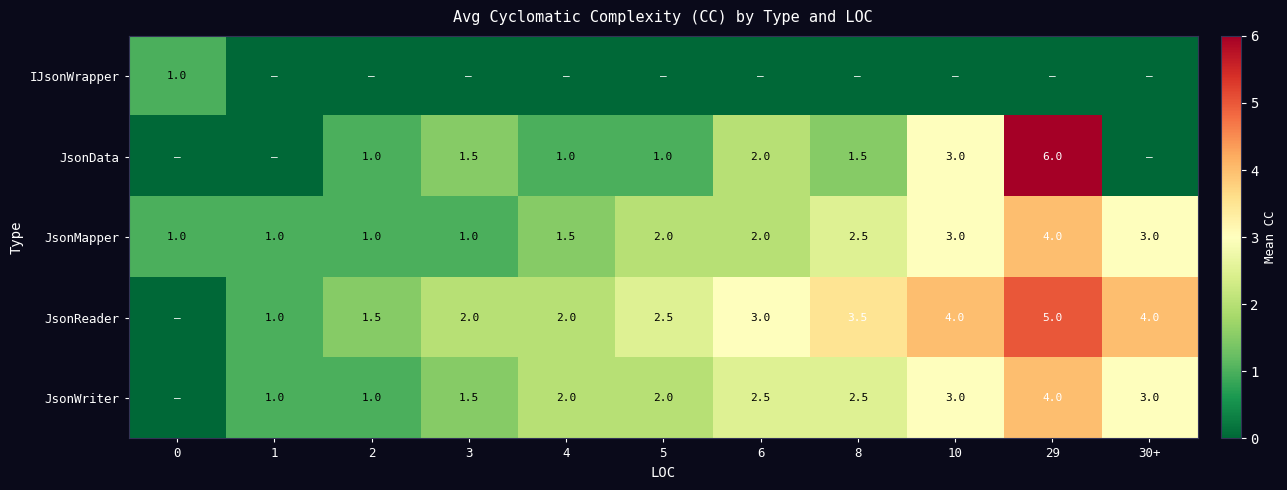

What is the sum of all JsonMapper values?

22.0